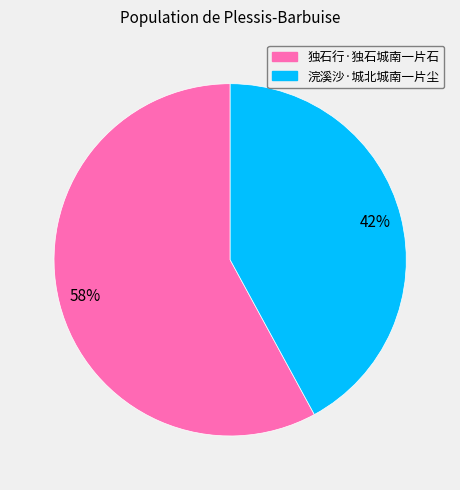

Approximately how many times larger is the value at 浣溪沙·城北城南一片尘 compared to 独石行·独石城南一片石?

0.7